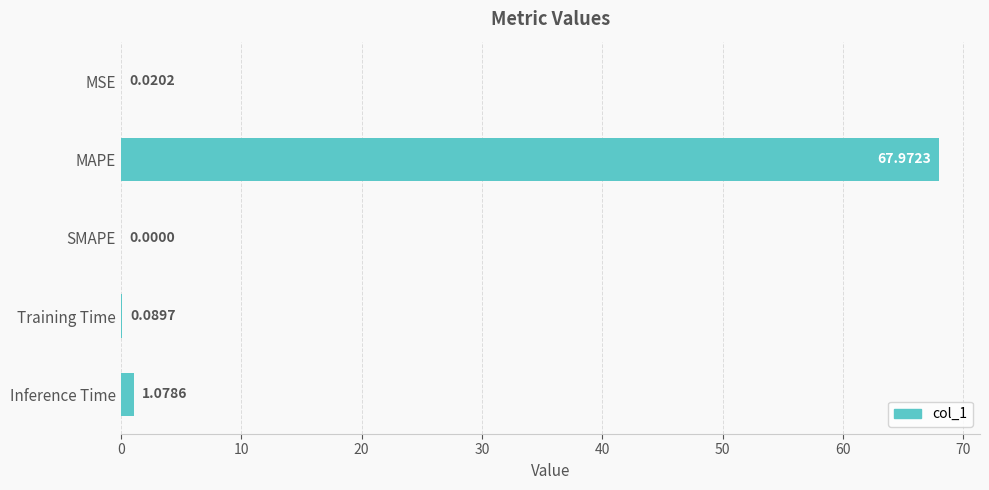

What is the change in value from MSE to Training Time?

+0.1